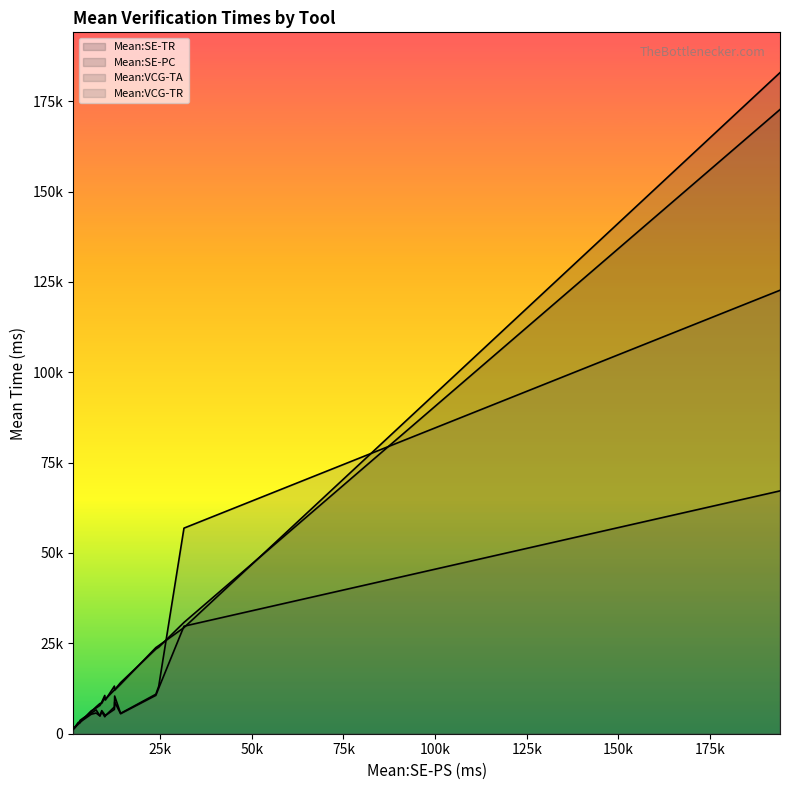

At which category does Mean:SE-PC reach its first local peak?

1